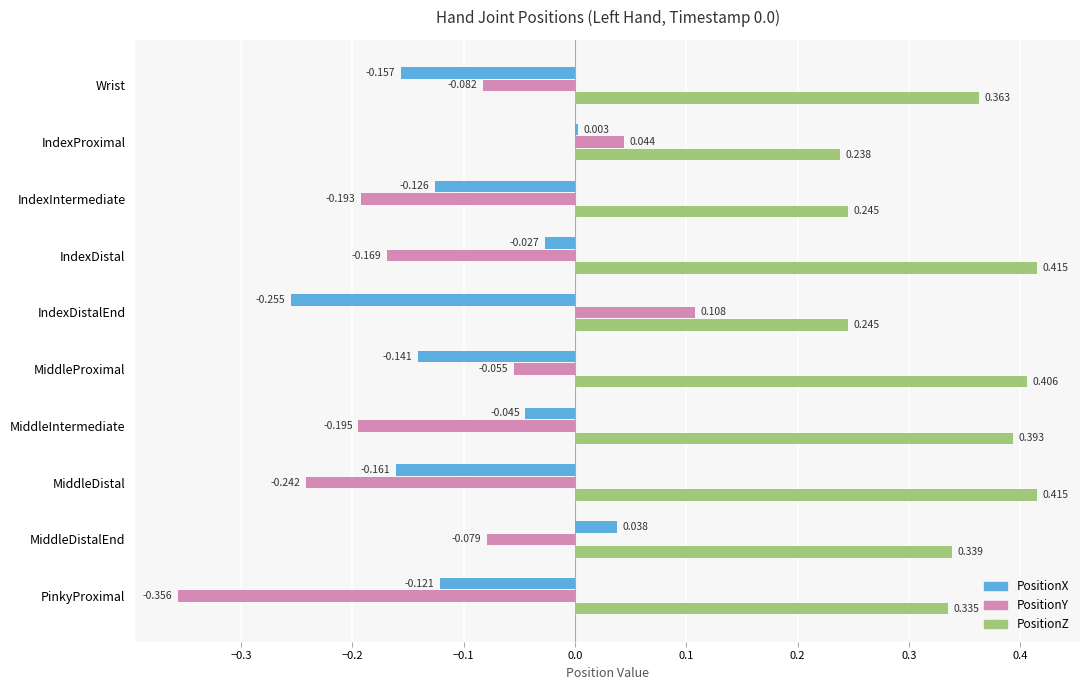

Rank the categories by PositionY value from highest to lowest.

IndexDistalEnd, IndexProximal, MiddleProximal, MiddleDistalEnd, Wrist, IndexDistal, IndexIntermediate, MiddleIntermediate, MiddleDistal, PinkyProximal